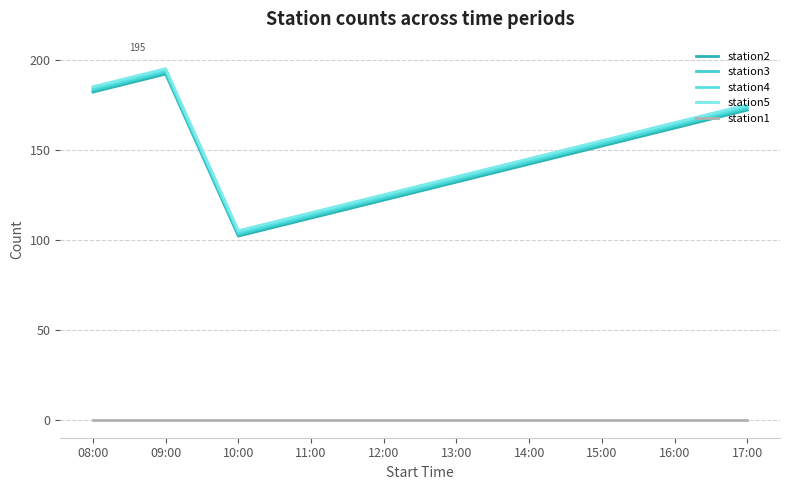

At which category does station5 reach its first local valley?

10:00